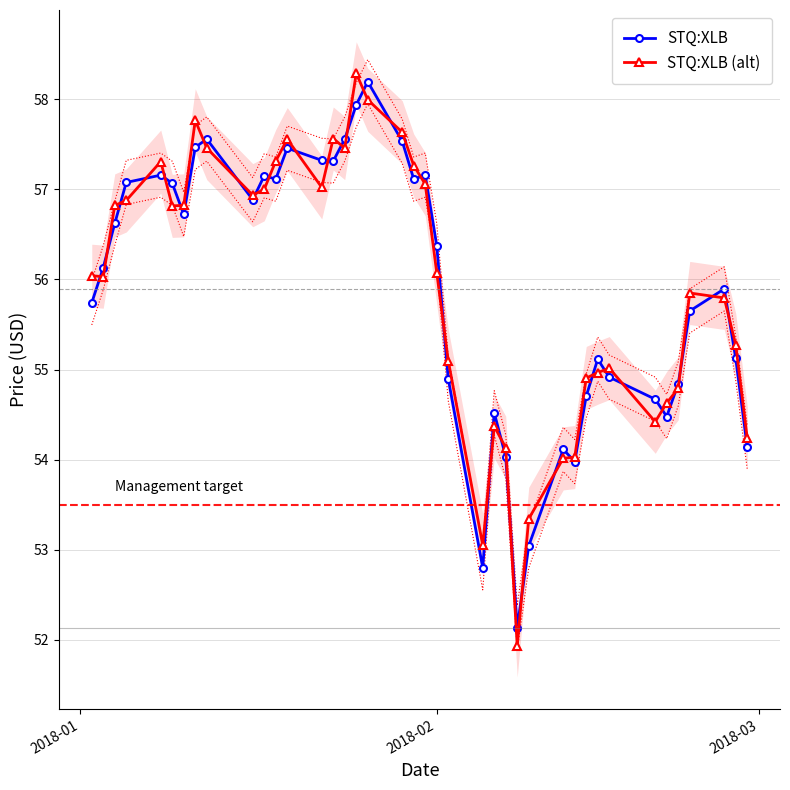

How many times do STQ:XLB and STQ:XLB (alt) cross each other?

32